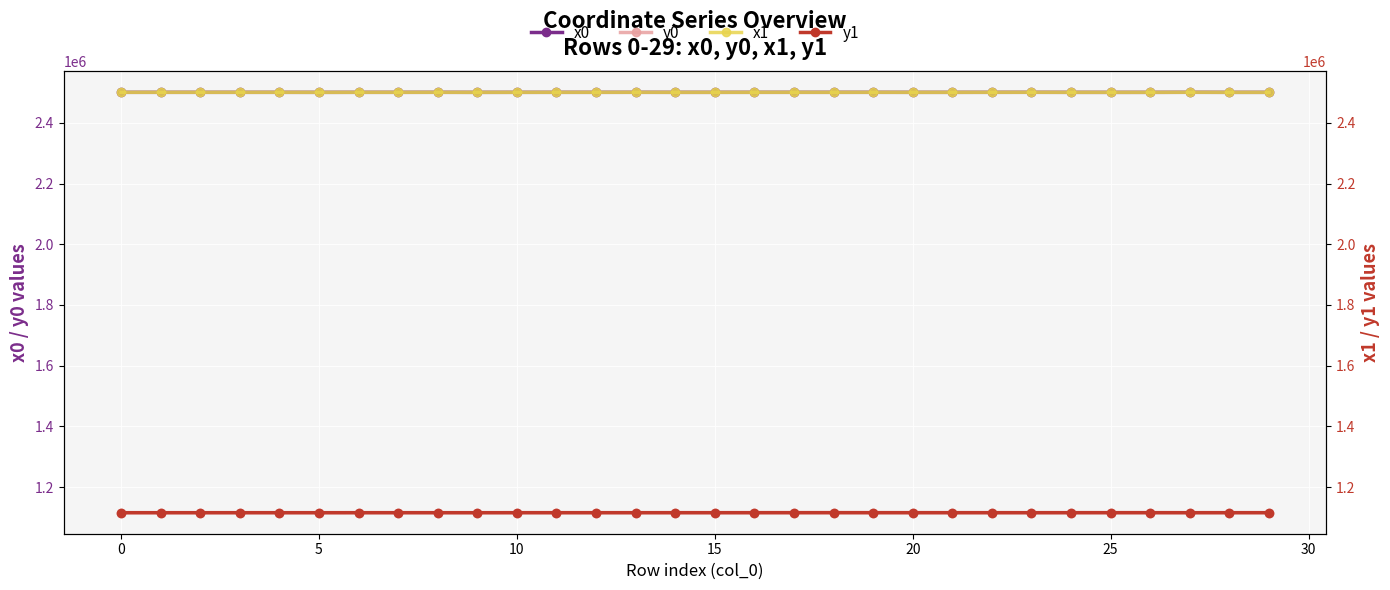

True or false: x0 and y0 intersect in this chart.

False